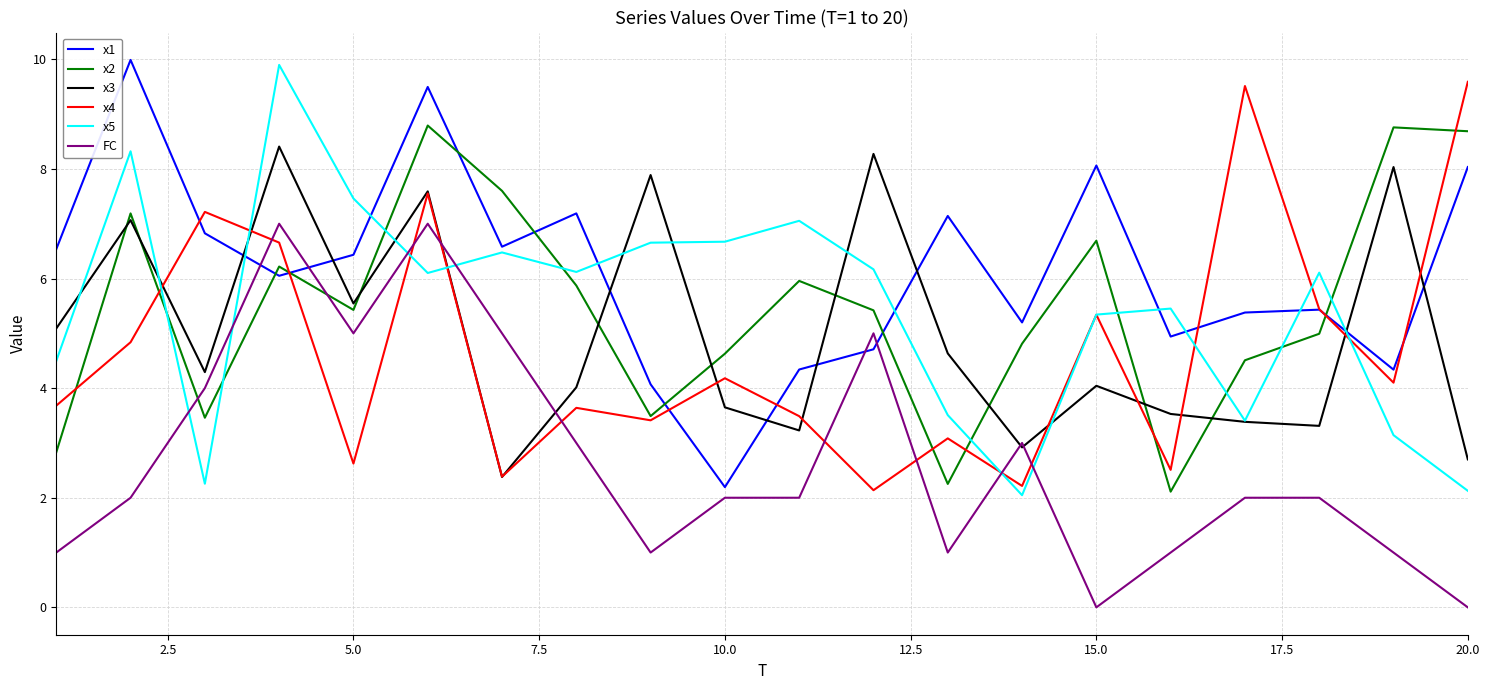

How many series are shown in this chart?

6